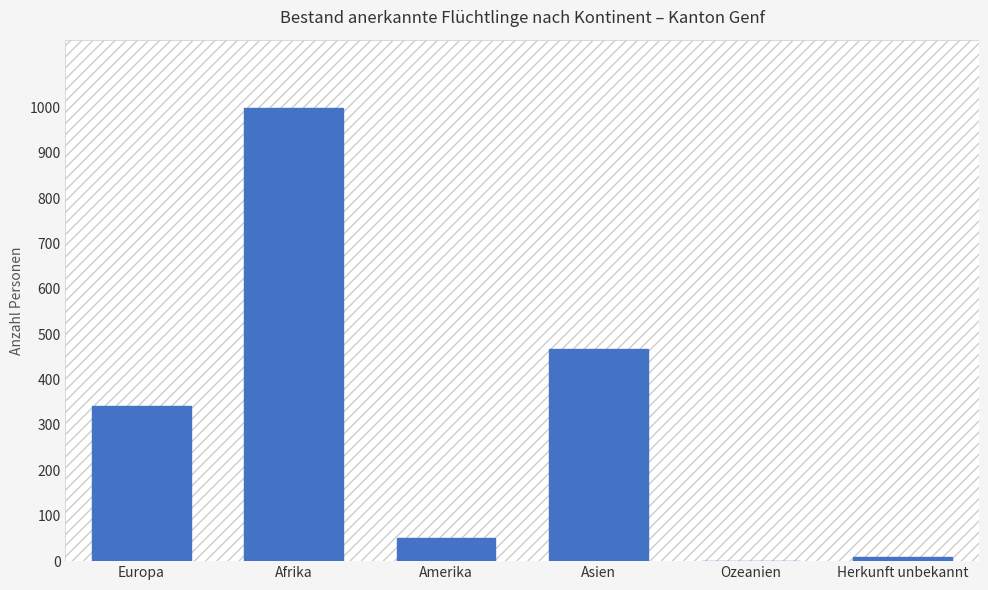

What is the greatest value displayed?

999